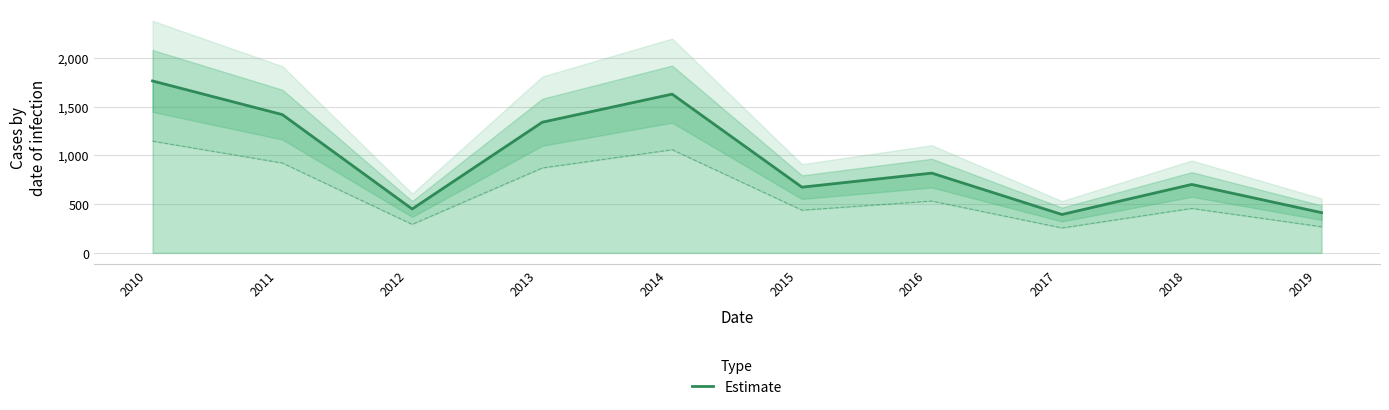

What is the highest value of the Estimate series?

1762.0